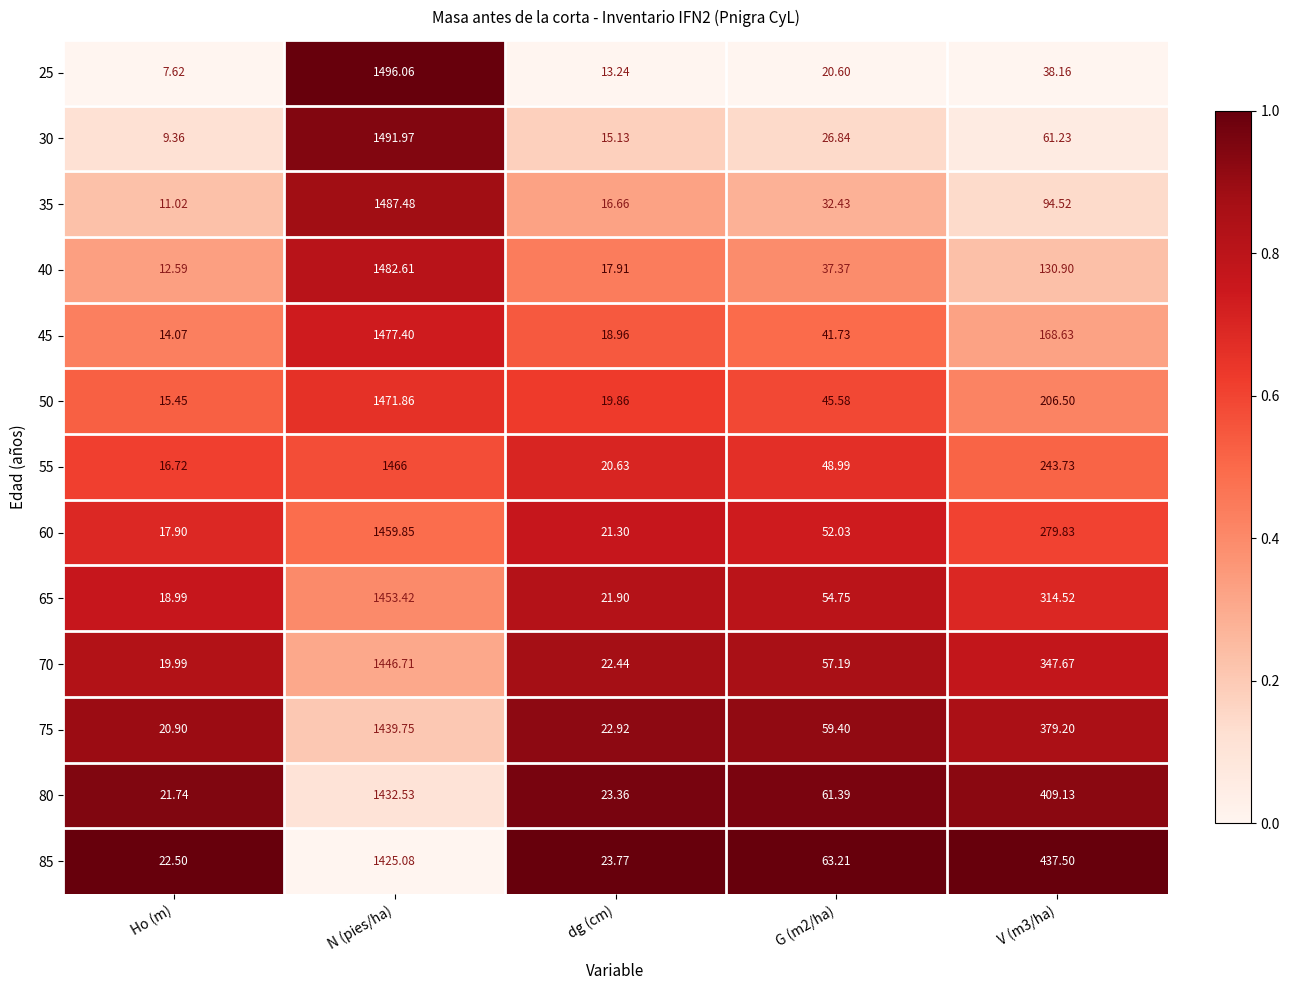

Is the value of 50 at G (m2/ha) greater than the value of 55 at dg (cm)?

Yes